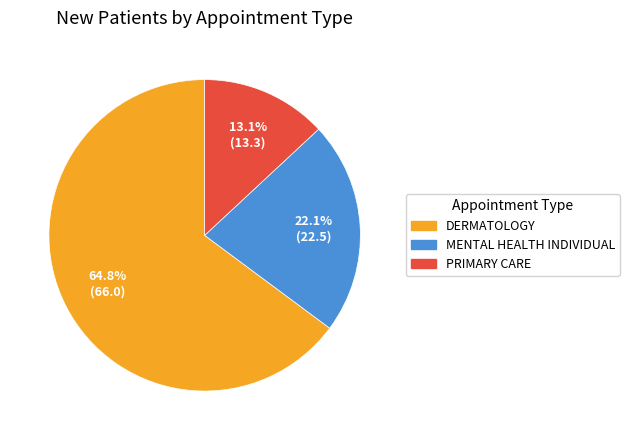

Count the number of slices in the pie.

3